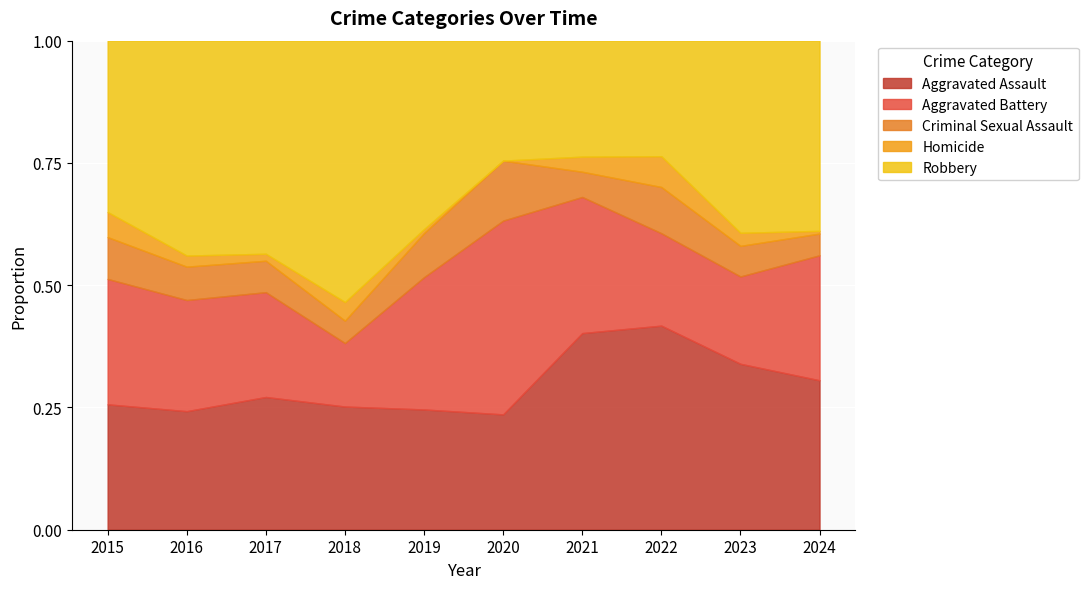

What is the total value across all series at 2016?

1.0